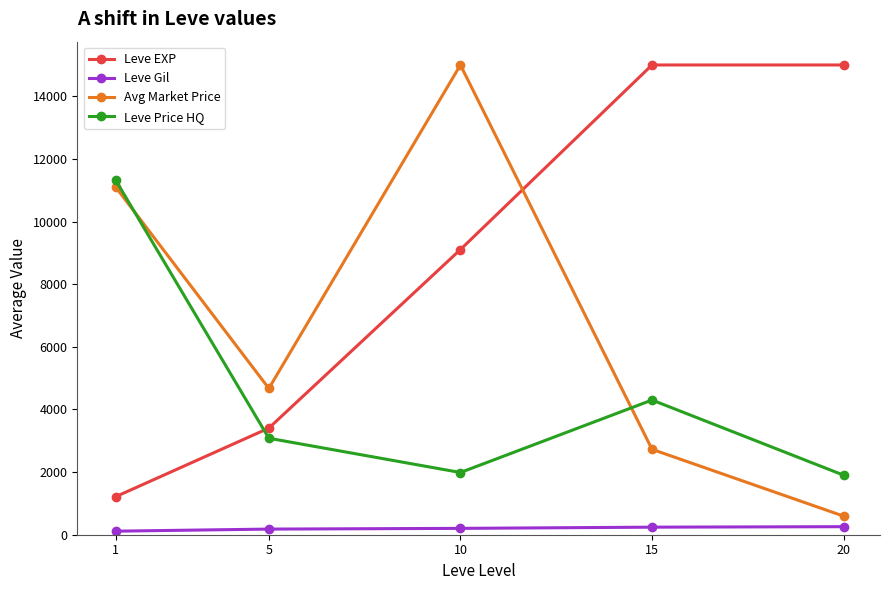

What are all the series names shown in the legend?

Leve EXP, Leve Gil, Avg Market Price, Leve Price HQ